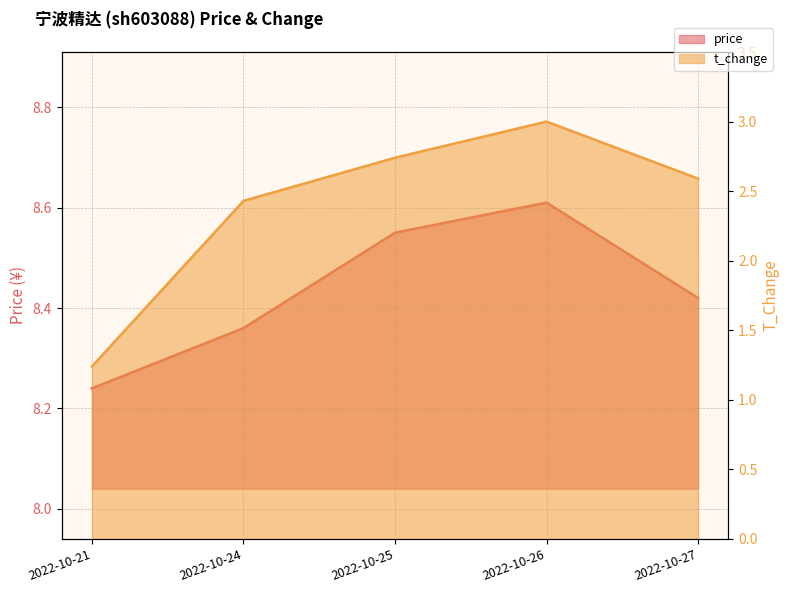

How many t_change values are between 2 and 3?

4